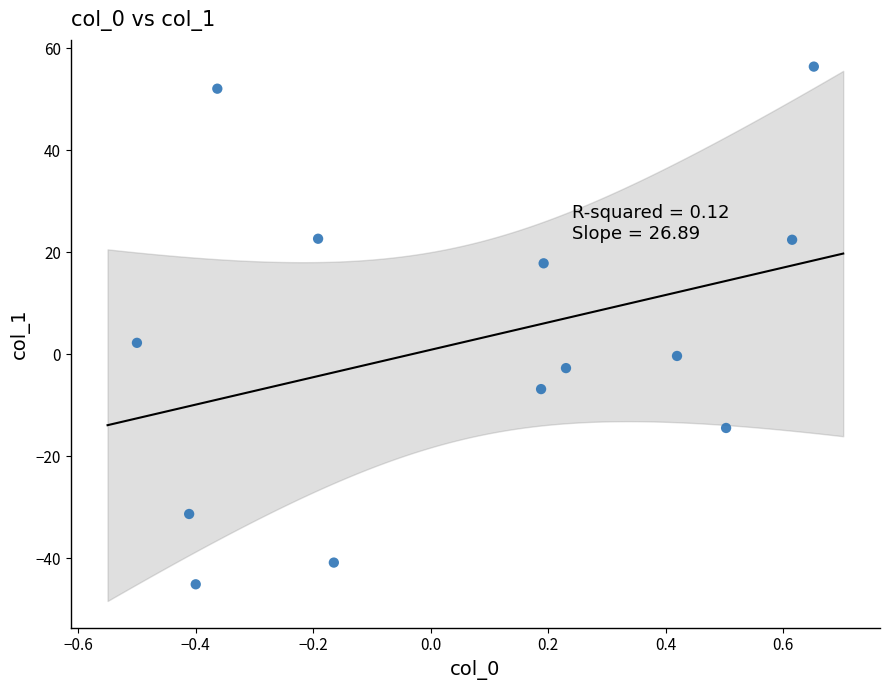

What is the range of X values (max minus min)?

1.2